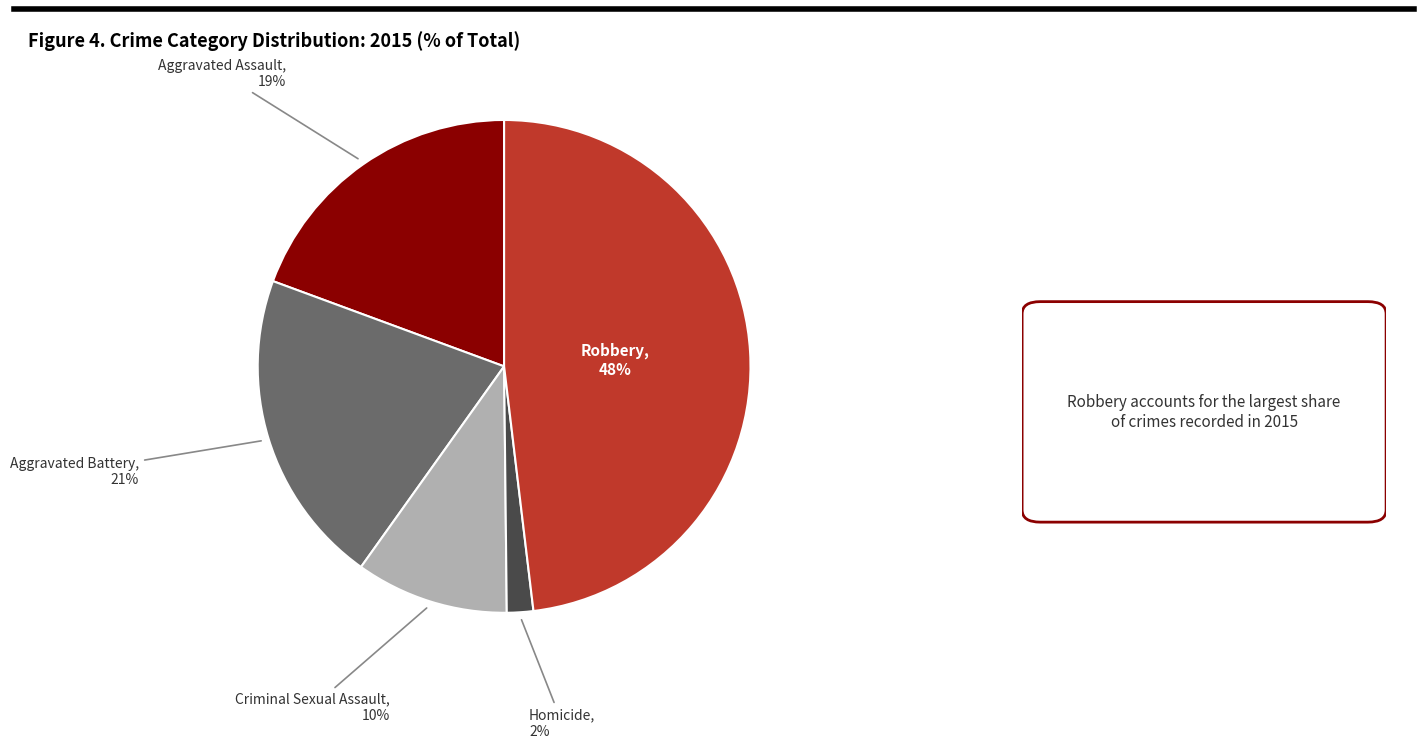

Combined, do Homicide and Criminal Sexual Assault account for over 50%?

No